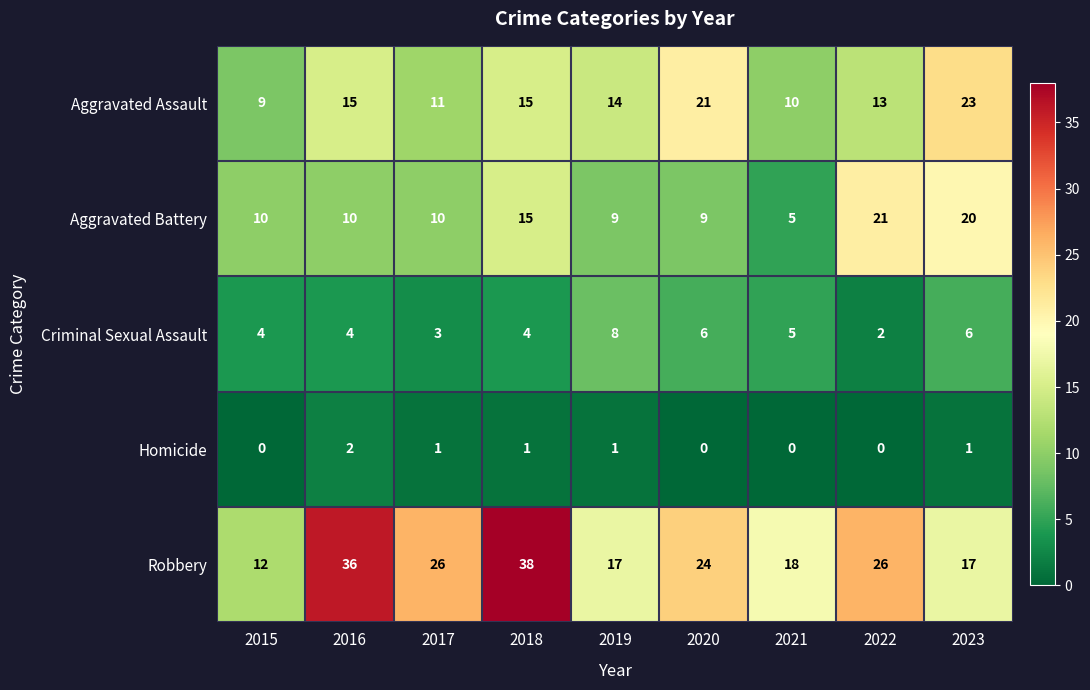

At which label does Robbery first exceed 24?

2016